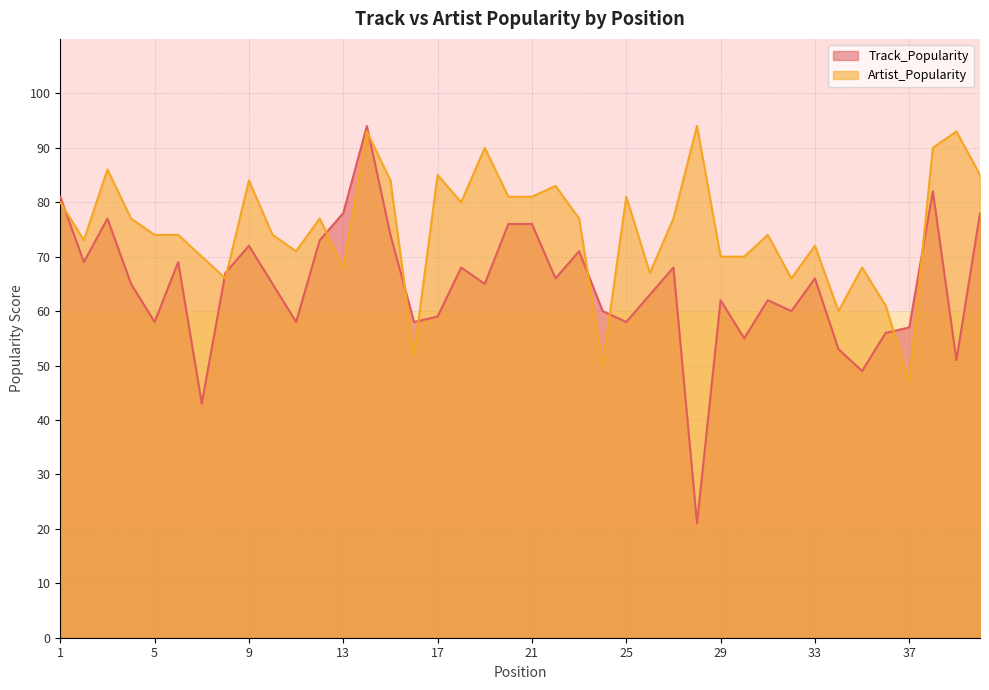

Reading left to right, what are all the values shown in this chart?

Track_Popularity: 1=81	2=69	3=77	4=65	5=58	6=69	7=43	8=67	9=72	10=65	11=58	12=73	13=78	14=94	15=74	16=58	17=59	18=68	19=65	20=76	21=76	22=66	23=71	24=60	25=58	26=63	27=68	28=21	29=62	30=55	31=62	32=60	33=66	34=53	35=49	36=56	37=57	38=82	39=51	40=78
Artist_Popularity: 1=80	2=73	3=86	4=77	5=74	6=74	7=70	8=66	9=84	10=74	11=71	12=77	13=68	14=93	15=84	16=52	17=85	18=80	19=90	20=81	21=81	22=83	23=77	24=50	25=81	26=67	27=77	28=94	29=70	30=70	31=74	32=66	33=72	34=60	35=68	36=61	37=47	38=90	39=93	40=85